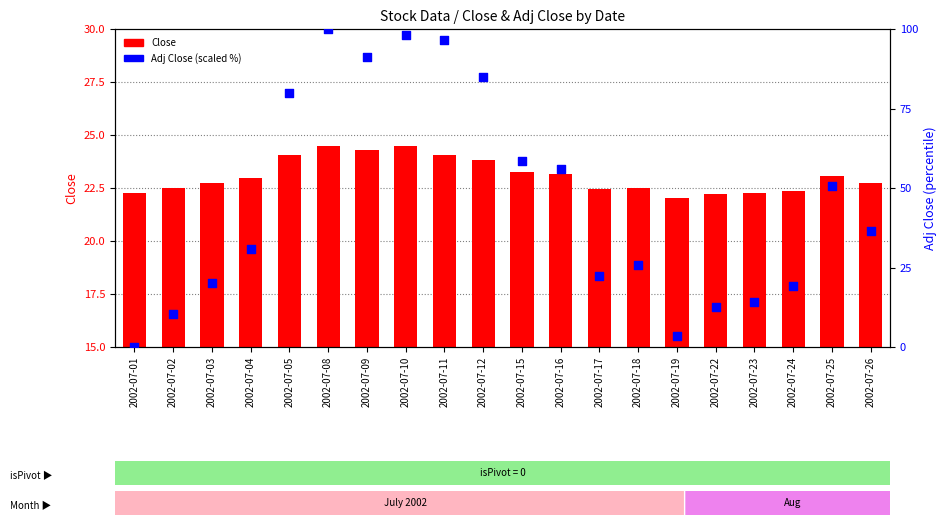

What is the total value across all series at 2002-07-16?

79.3